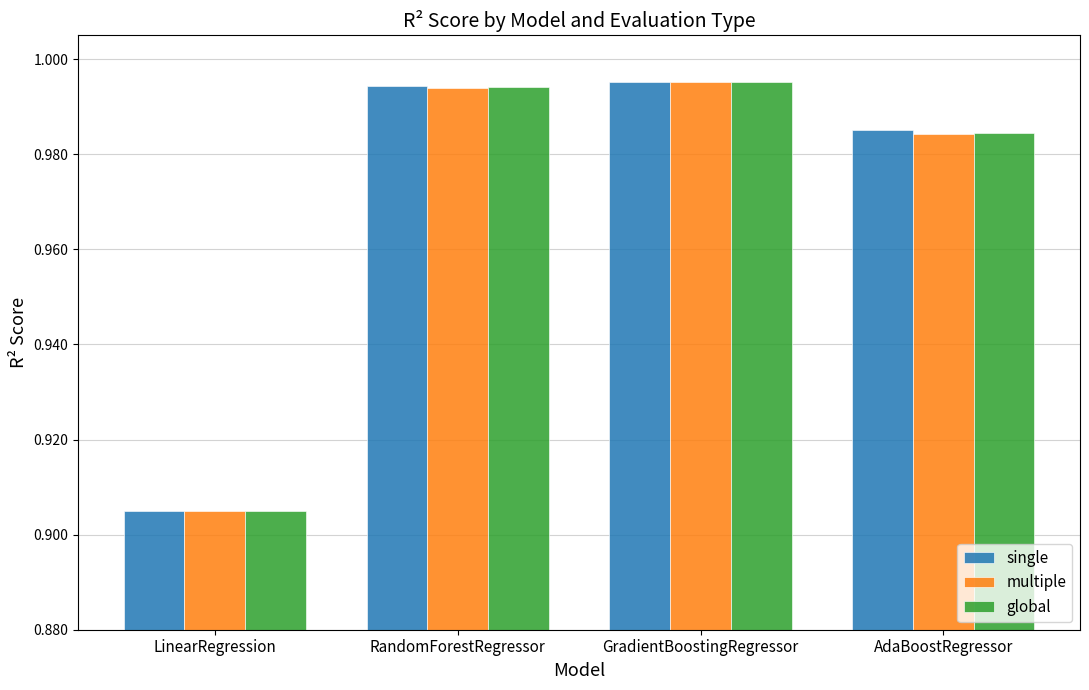

What is the total value across all series at AdaBoostRegressor?

3.0